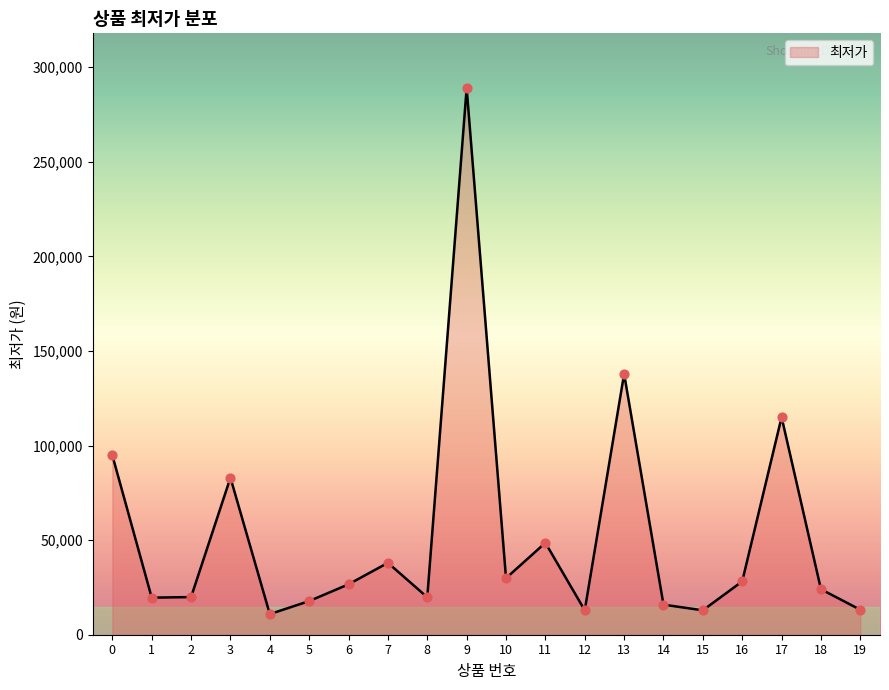

What is the change in value from 4 to 8?

+8900